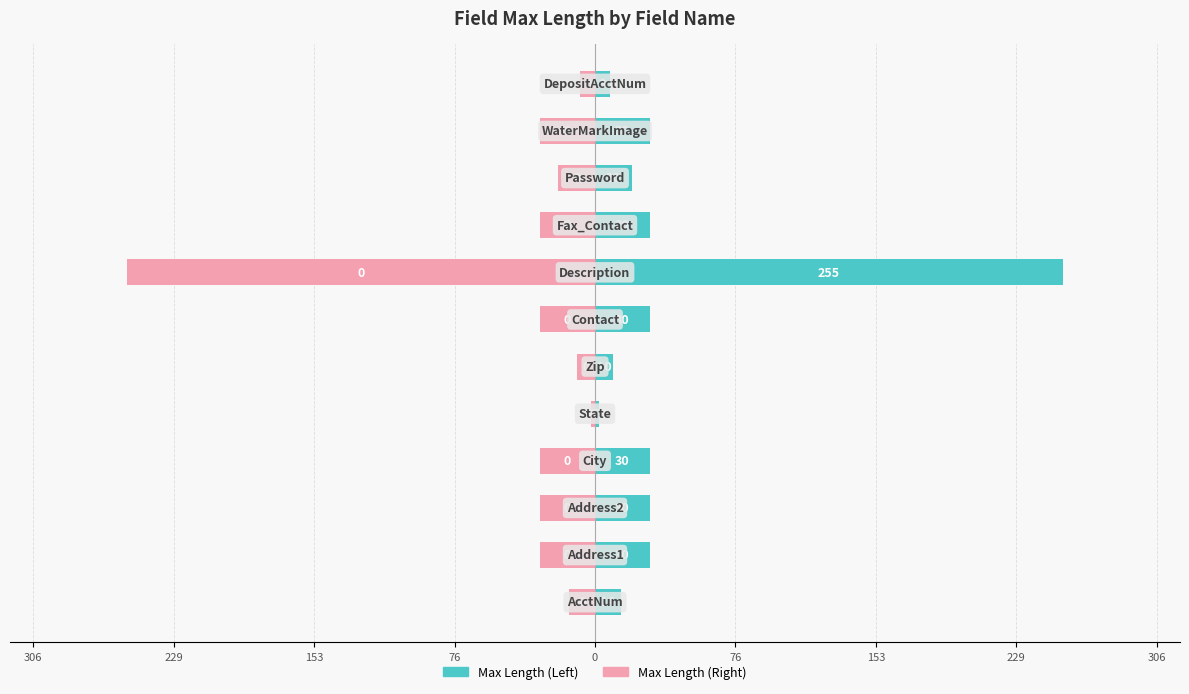

Are the bars grouped side by side (vs. stacked)?

Yes